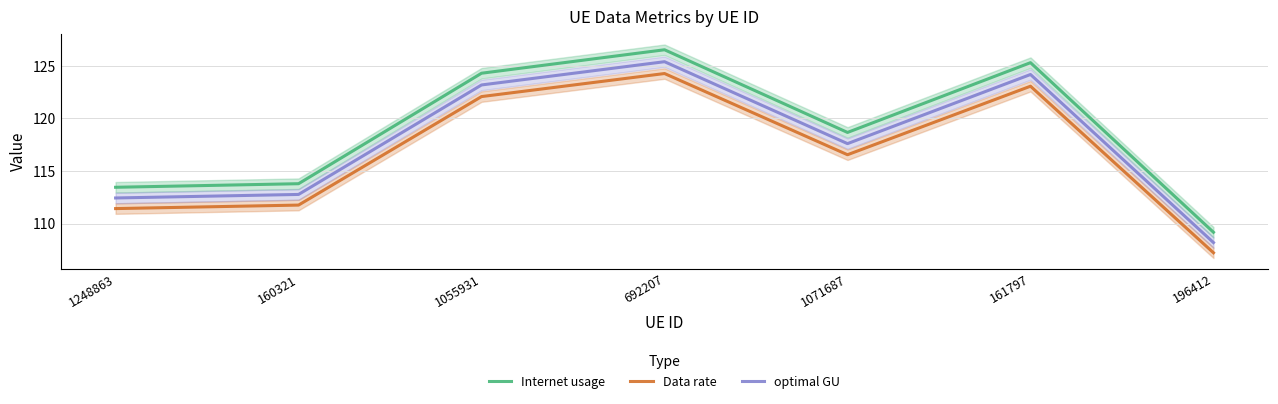

True or false: optimal GU has a value of 183.1 at 1071687.

False